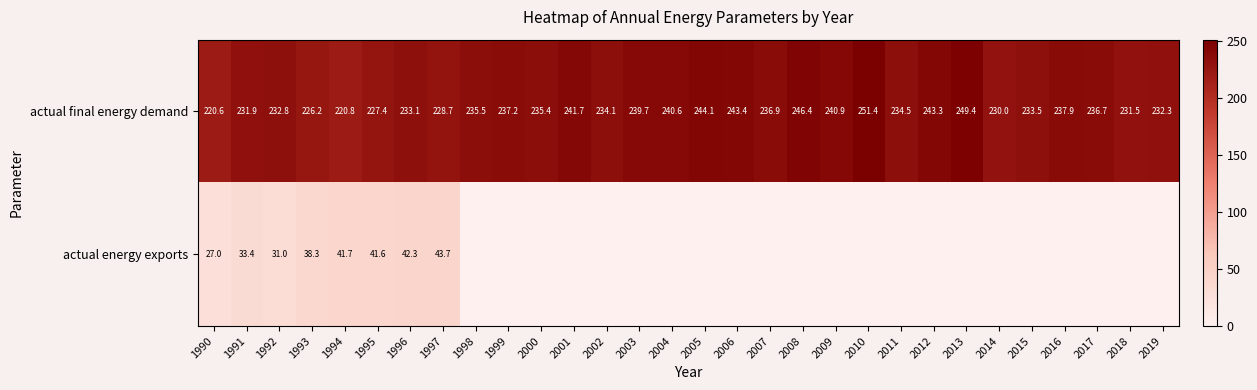

What is the sum of the actual final energy demand values at 2000 and 2001?

477.1